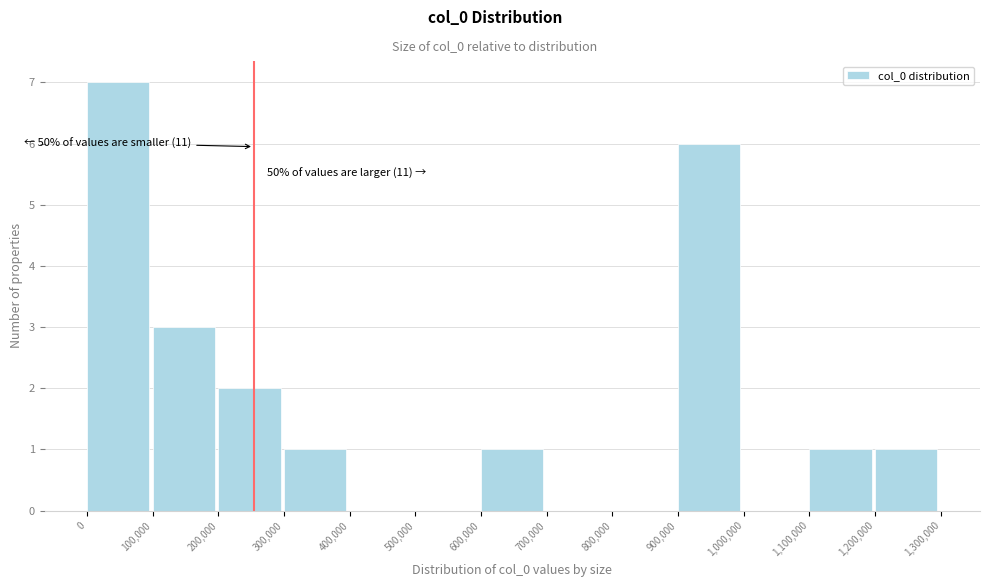

Which range on the x-axis has the tallest bar?

0 to 100,000